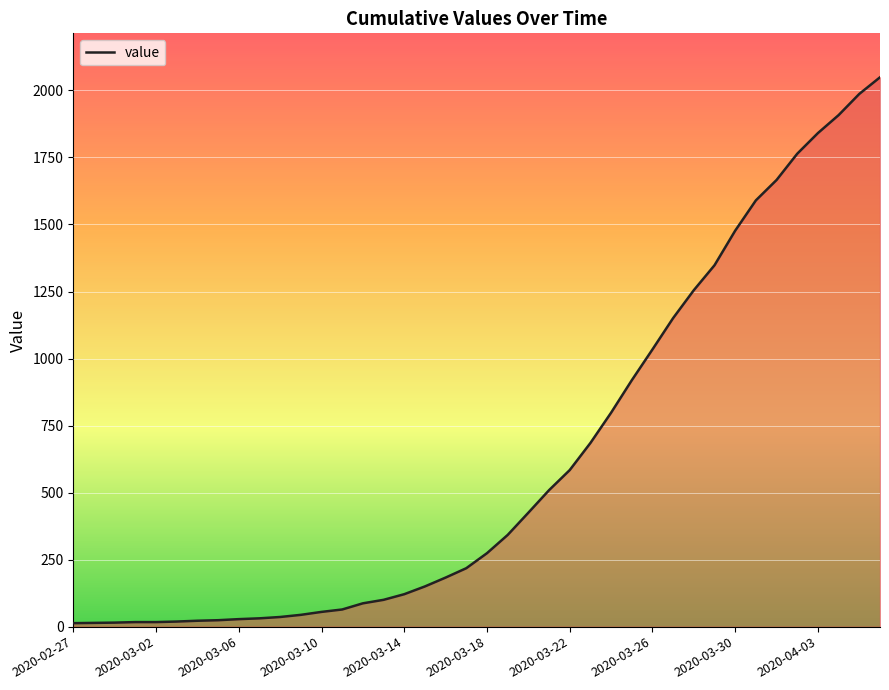

What is the maximum value shown in the chart?

2049